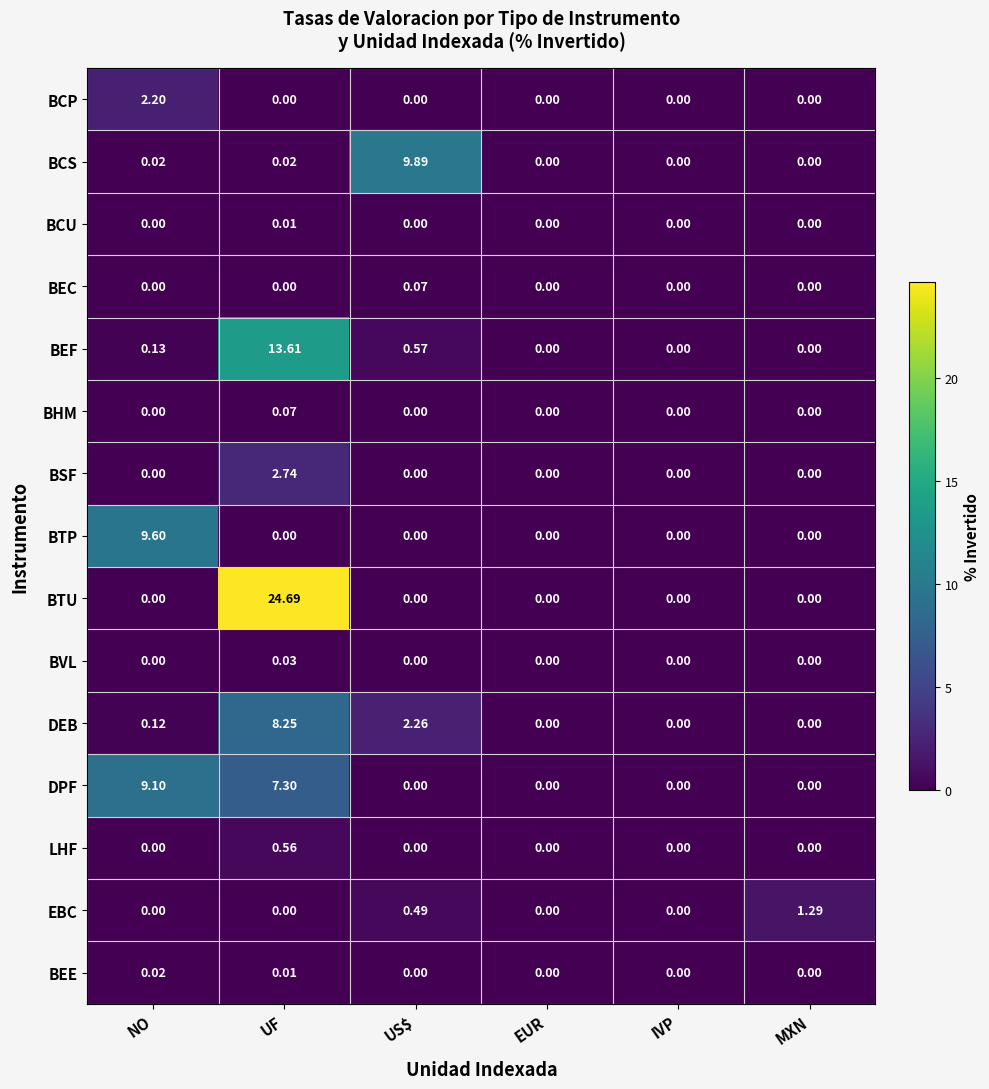

At how many categories does at least one series exceed 2?

3